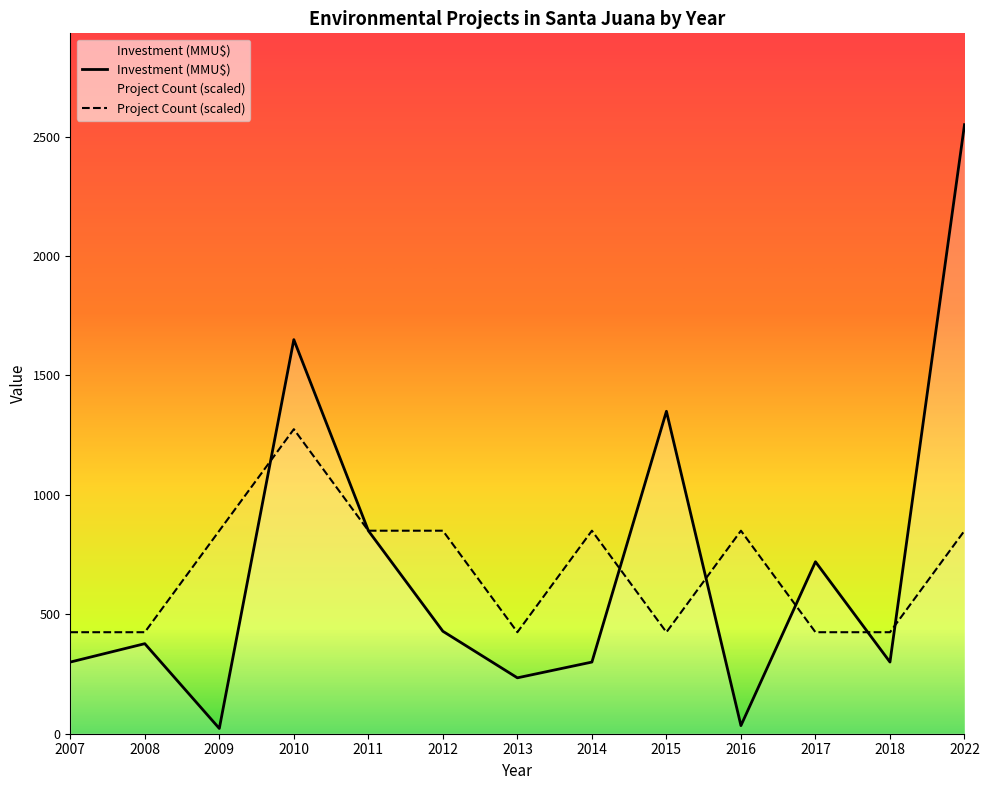

Where is Investment (MMU$) nearest to the value 1286?

2015